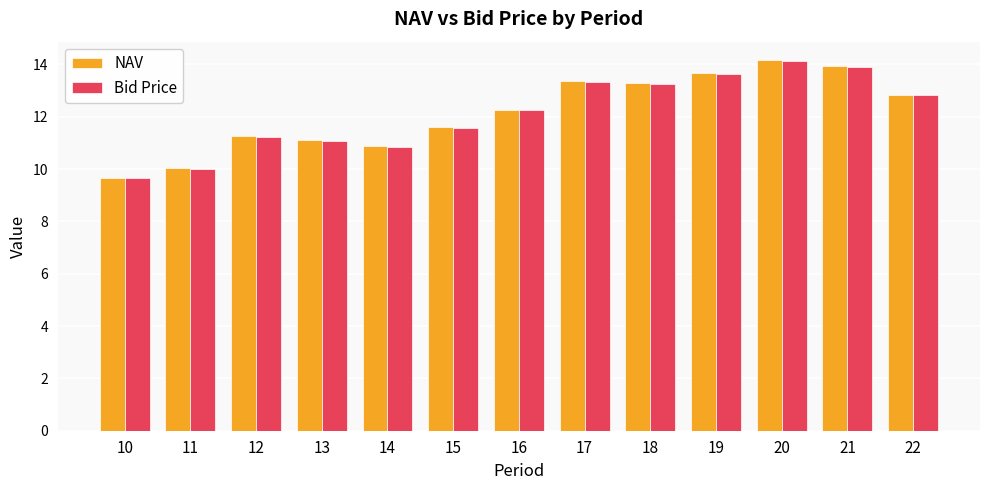

Where does the Bid Price series first go above 12?

16